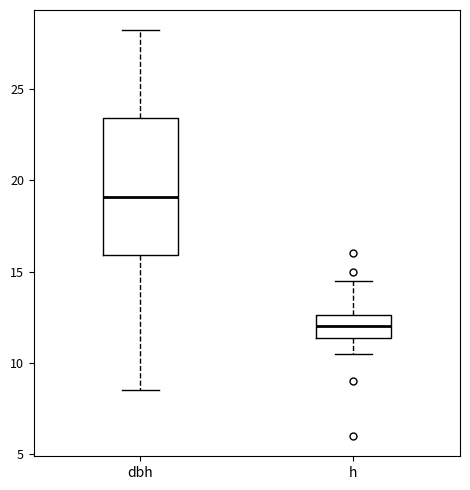

Which box is the tallest, from its lower edge to its upper edge?

dbh